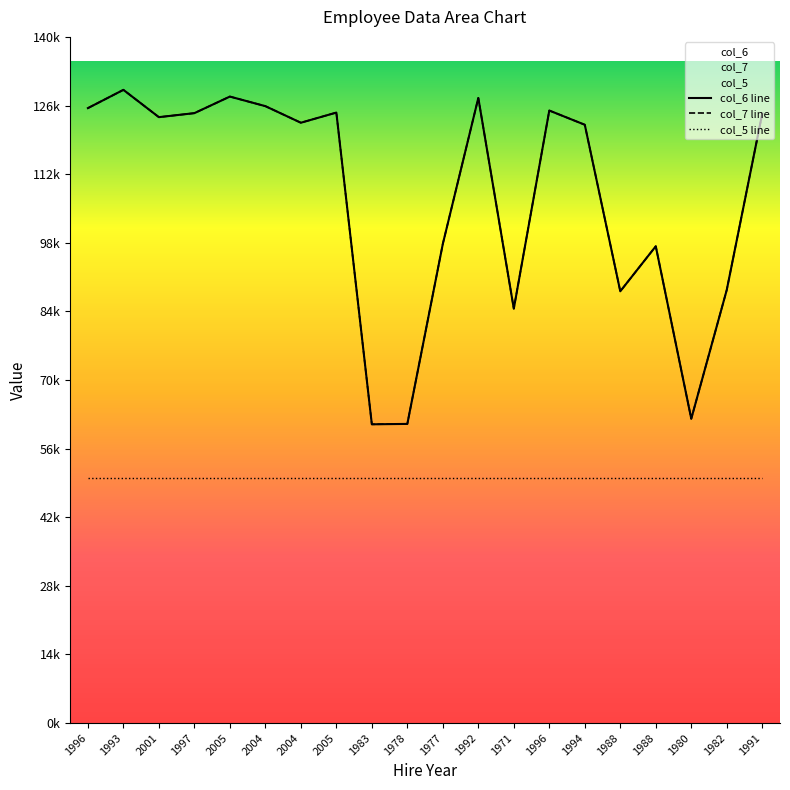

Which series has the widest spread of values?

col_6